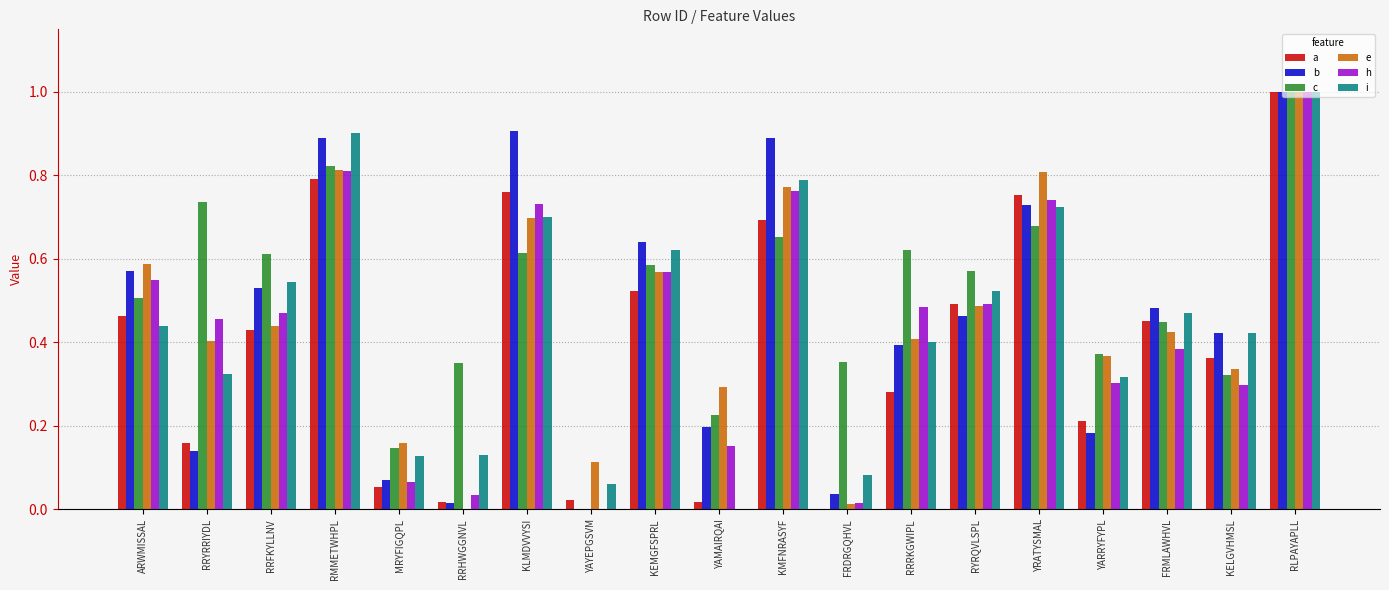

Are the bars horizontal?

No